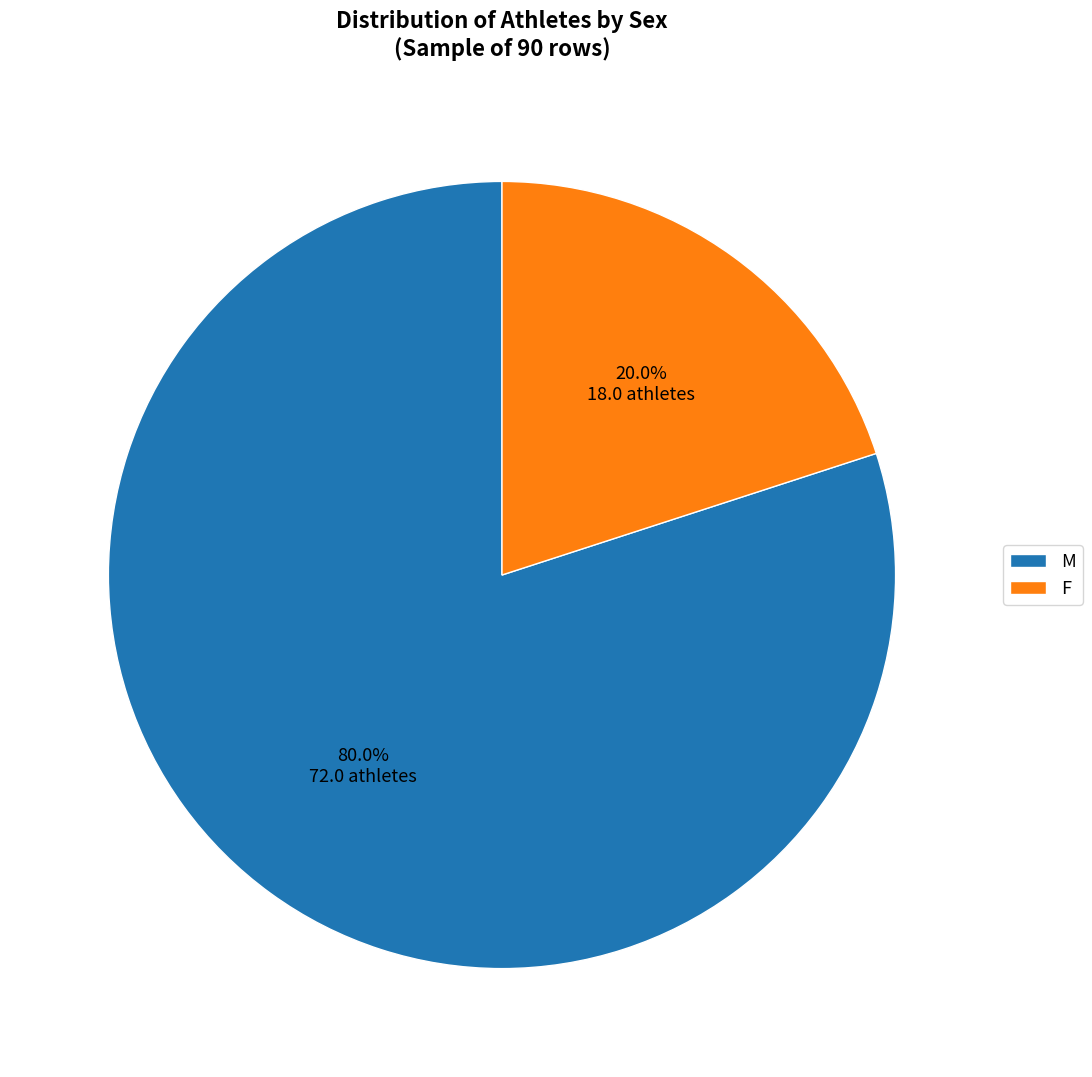

Is M the majority of the pie?

Yes